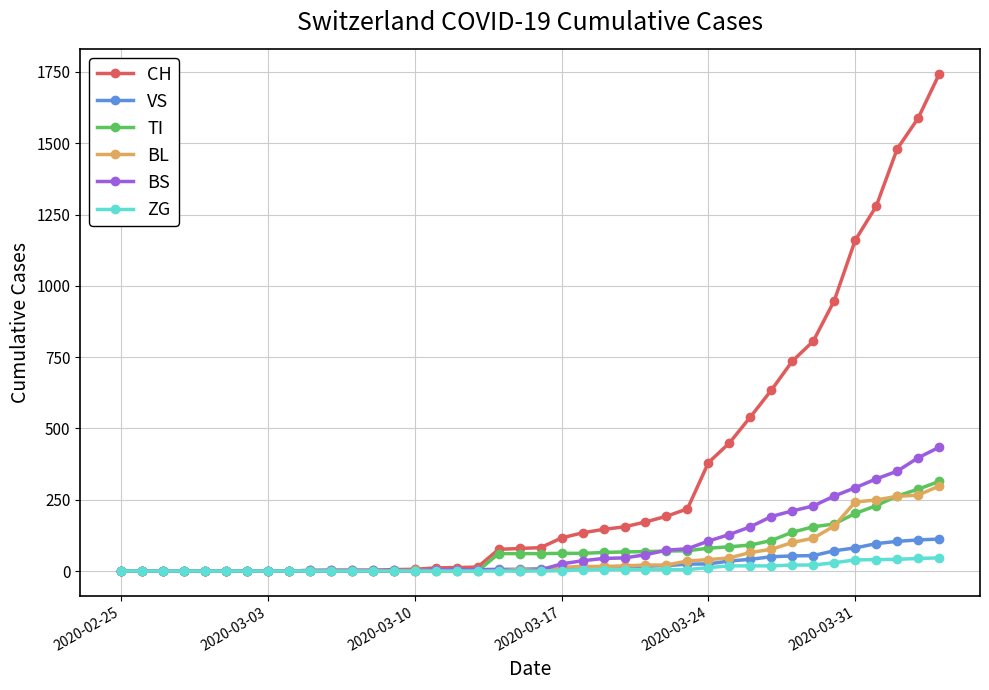

What is the greatest value displayed?

1742